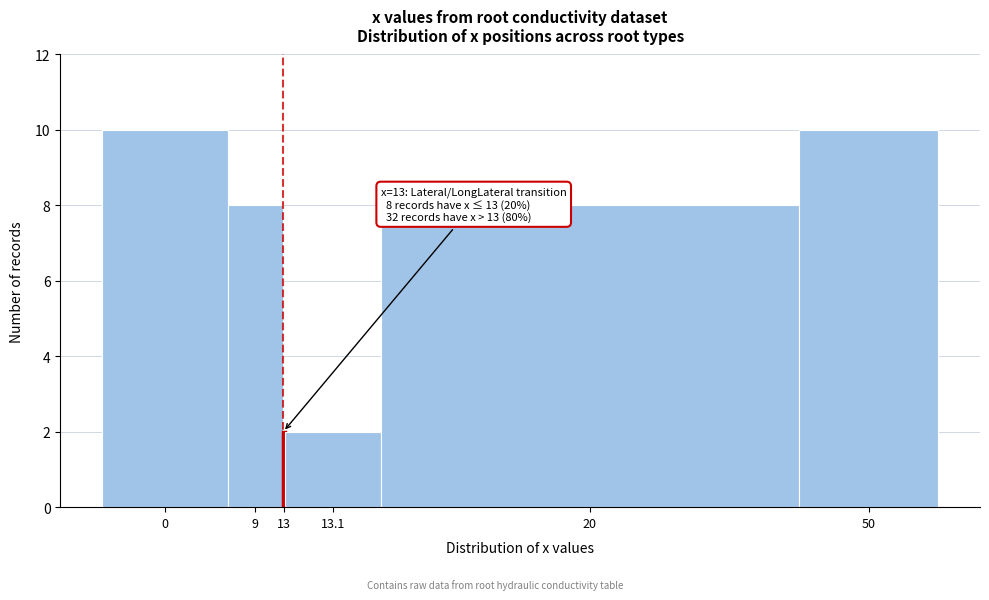

Reading left to right, list all the values displayed in this chart.

10	8	2	2	8	10